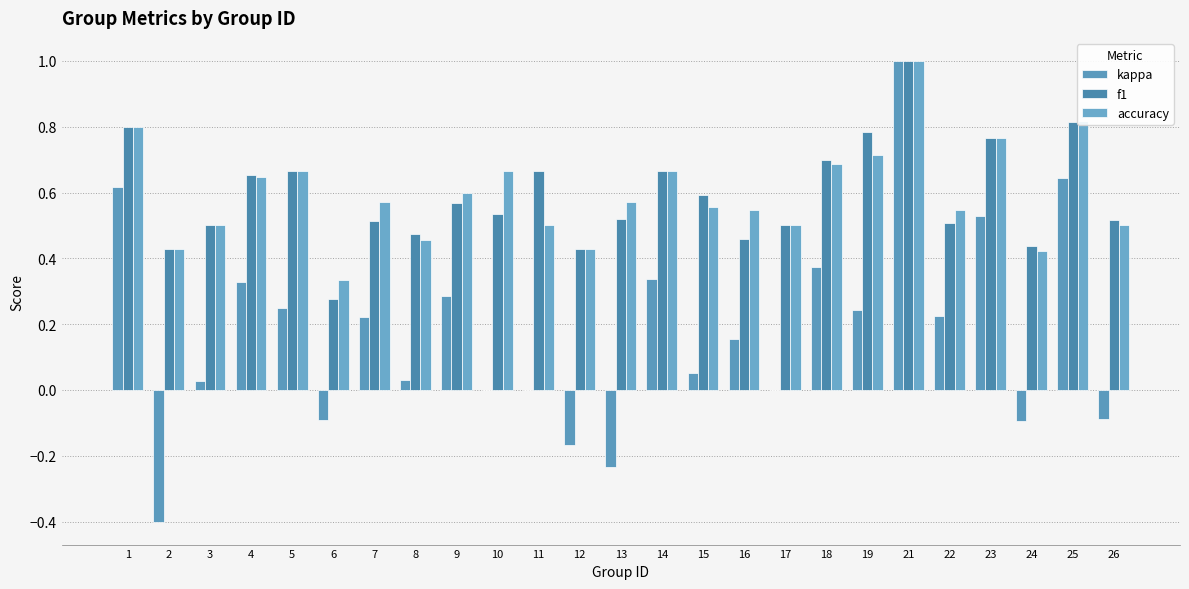

Which has a higher value, 14 or 2?

14